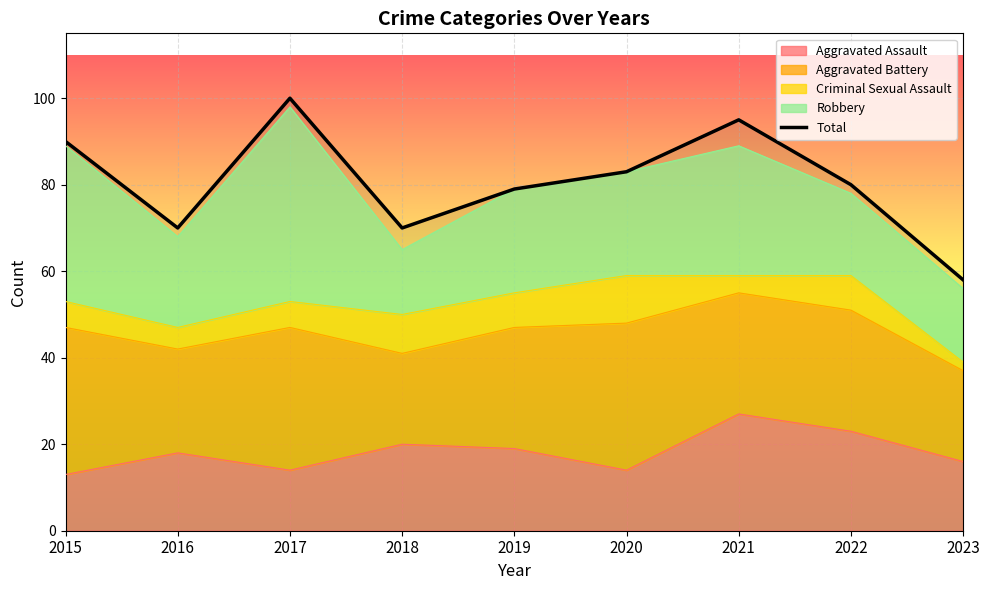

At which label does the data first exceed 80?

2015